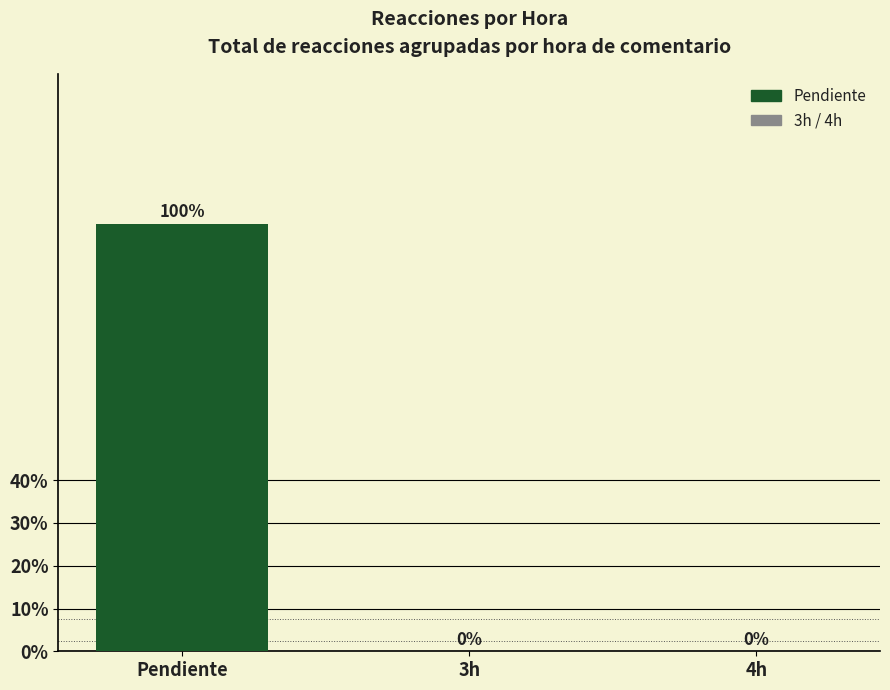

How many values are between 0 and 100?

3